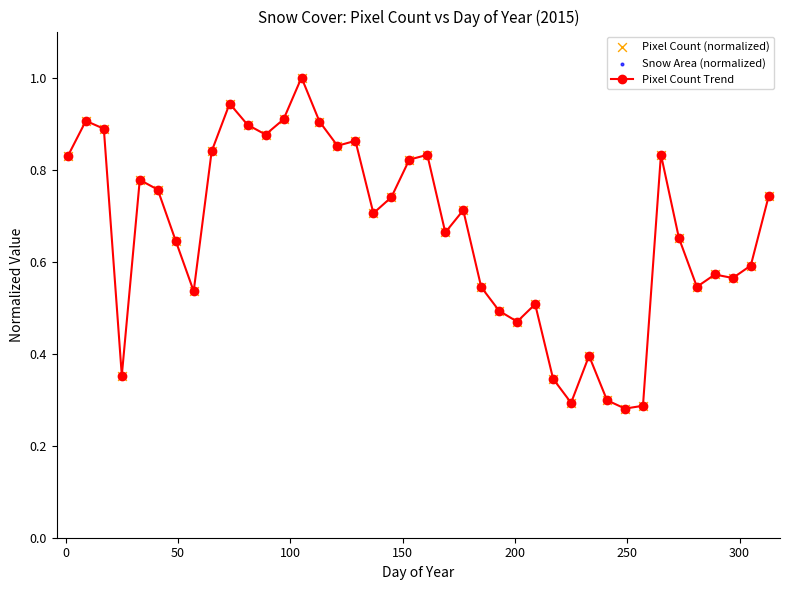

True or false: there are more than 1 points higher than both neighbors.

True